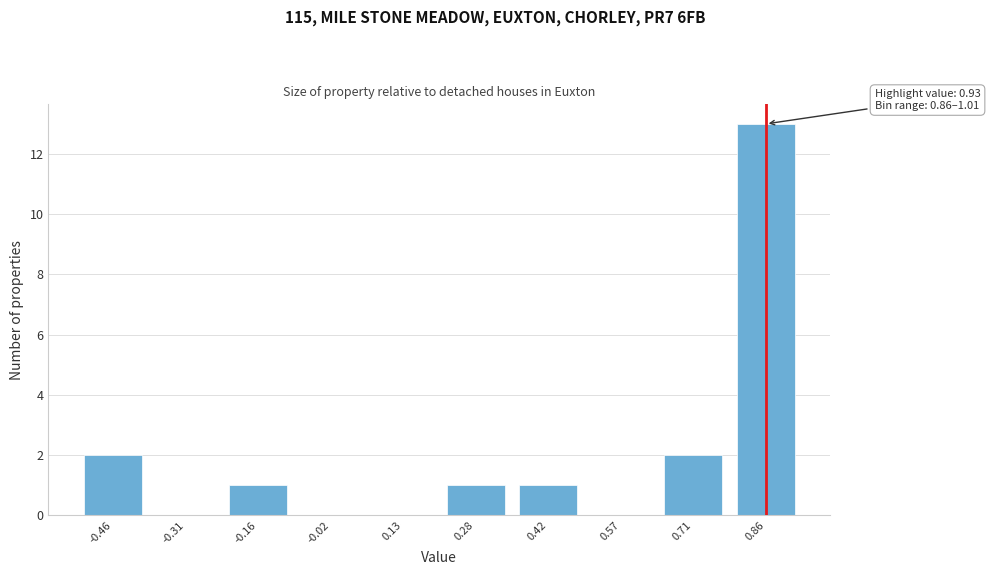

Reading left to right, extract all data points from this chart.

-0.46=2	-0.31=0	-0.16=1	-0.02=0	0.13=0	0.28=1	0.42=1	0.57=0	0.71=2	0.86=13